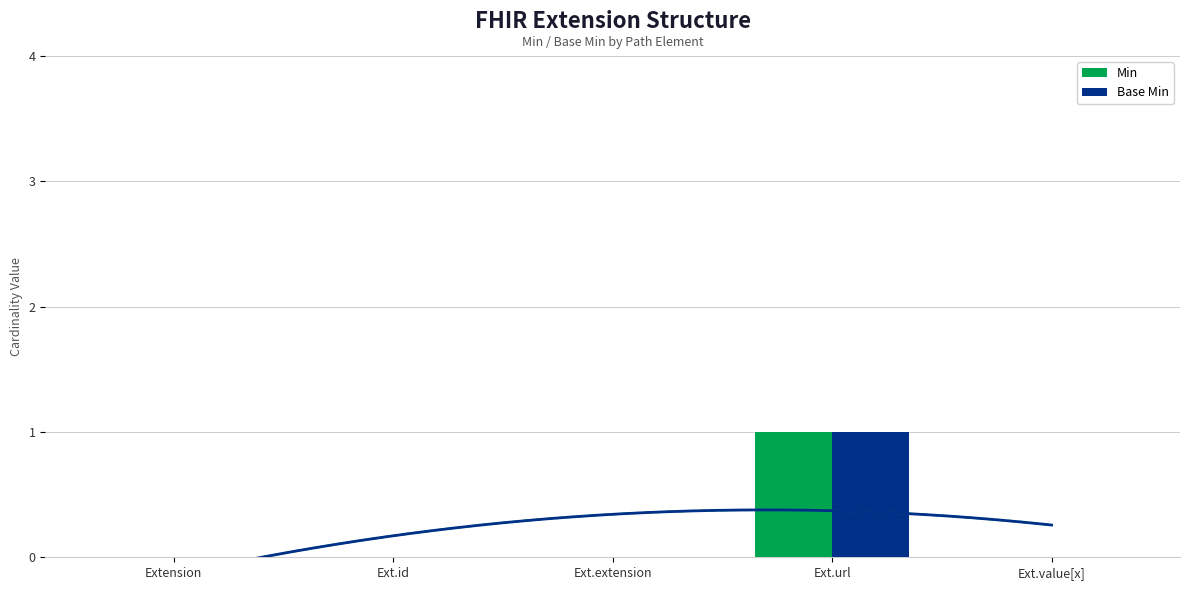

What are all the series names shown in the legend?

Min, Base Min